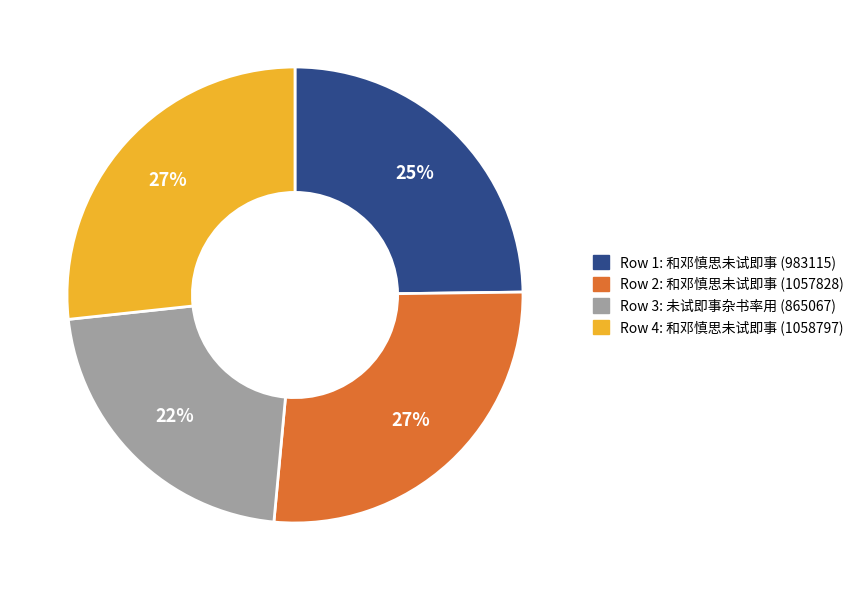

Which category has the smallest portion of the pie?

Row 3: 未试即事杂书率用 (865067)